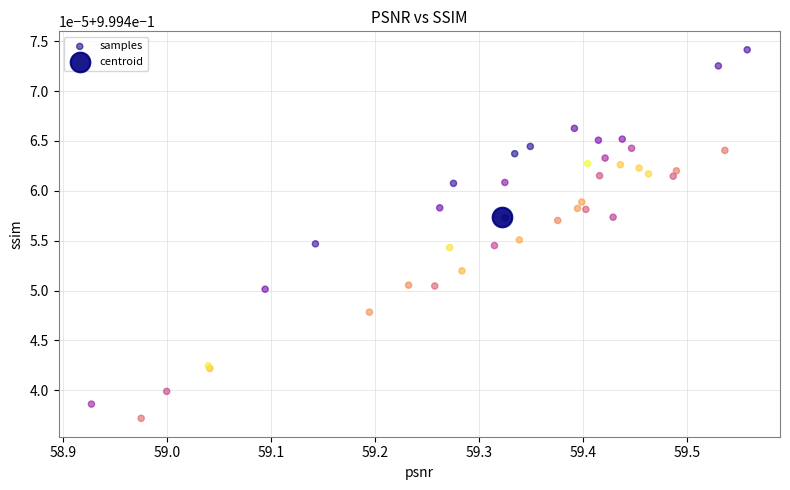

What are all the series names shown in the legend?

samples, centroid